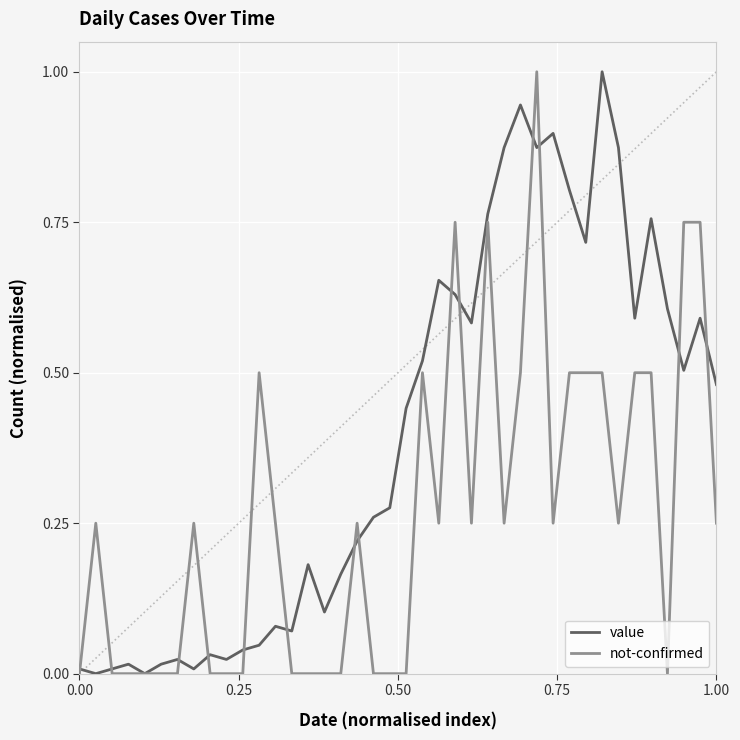

Which series has the largest total across all categories?

value